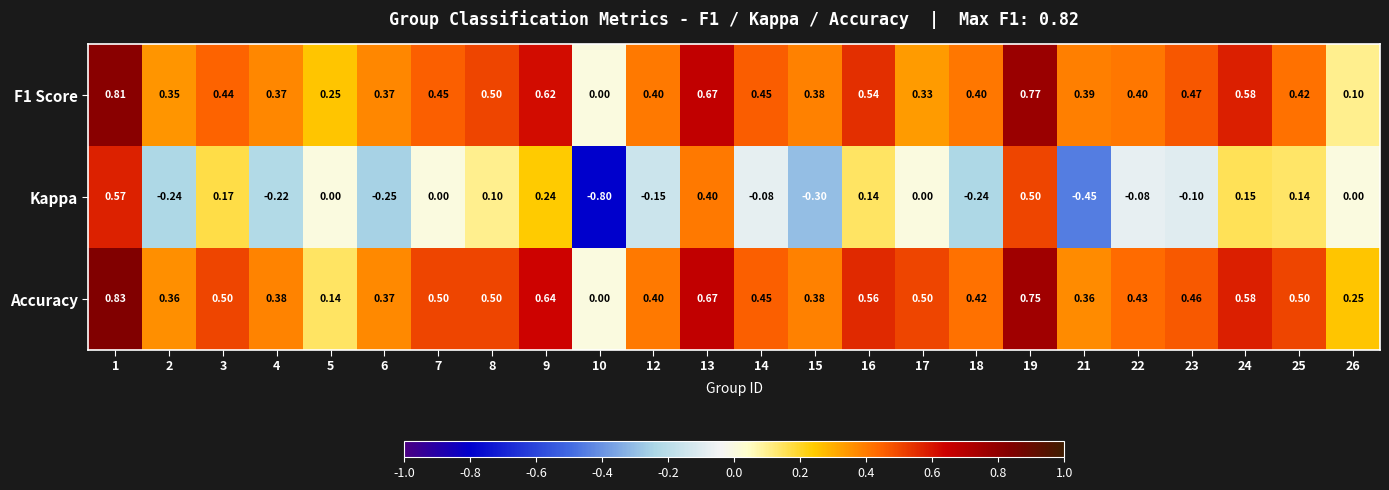

Count the number of categories in the chart.

24